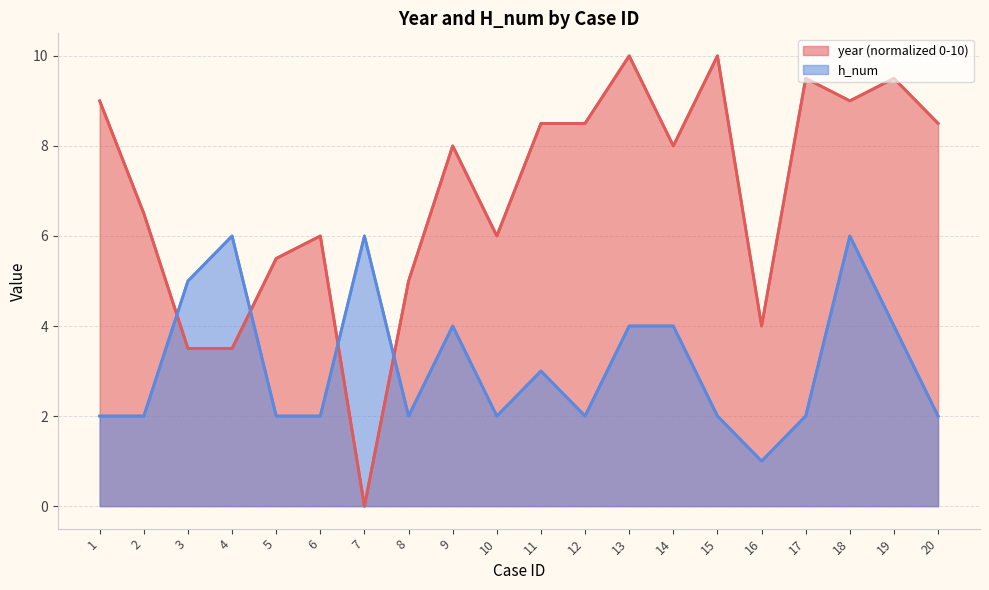

Rank the series by their average value, from highest to lowest.

year (normalized 0-10), h_num